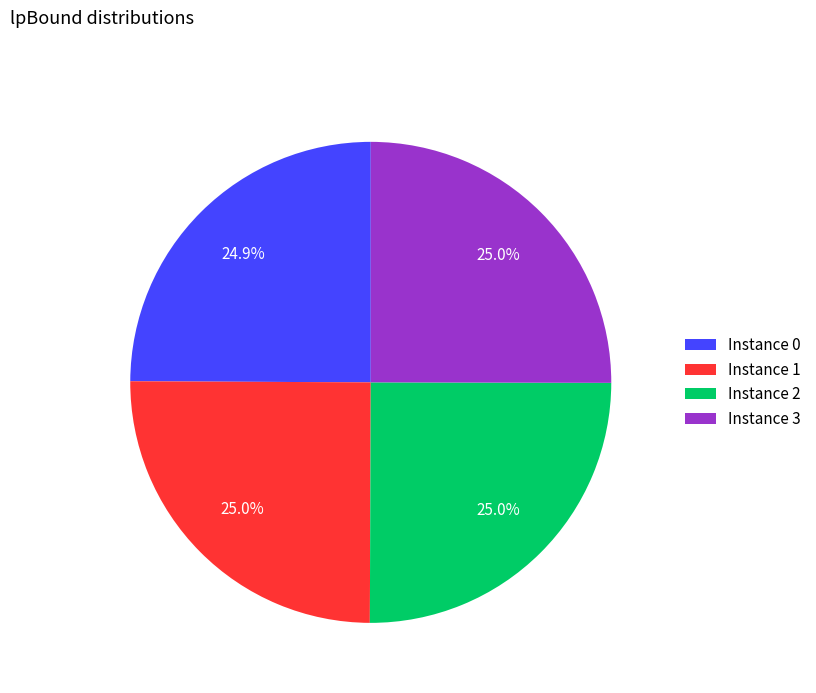

Does Instance 3 account for over 50% of the chart?

No